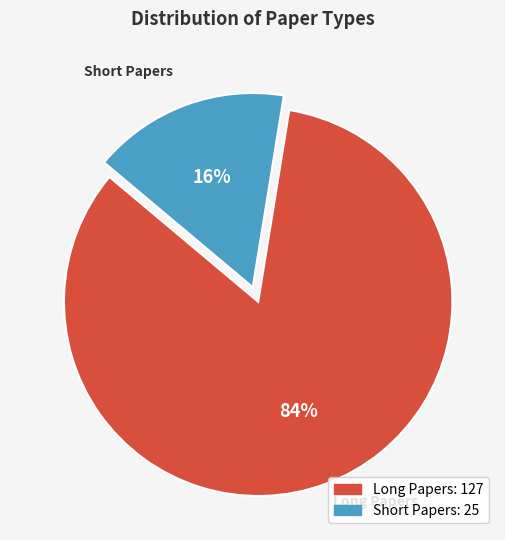

To the nearest percent, what is the combined percentage of Short Papers and Long Papers?

100%